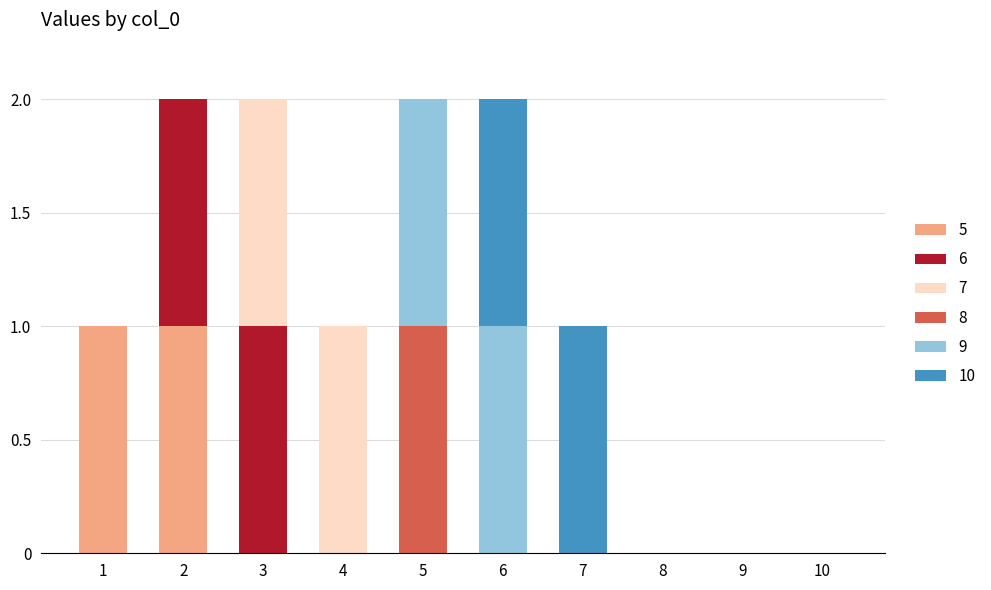

Are the bars horizontal?

No